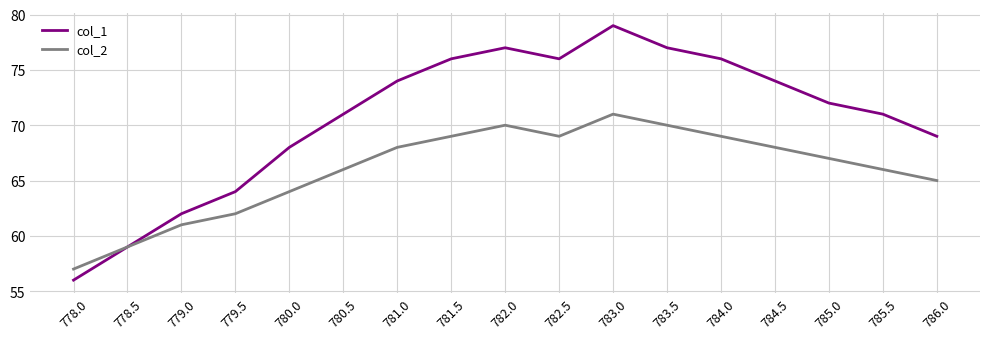

What is the difference between the second highest and second lowest values in the col_2 series?

11